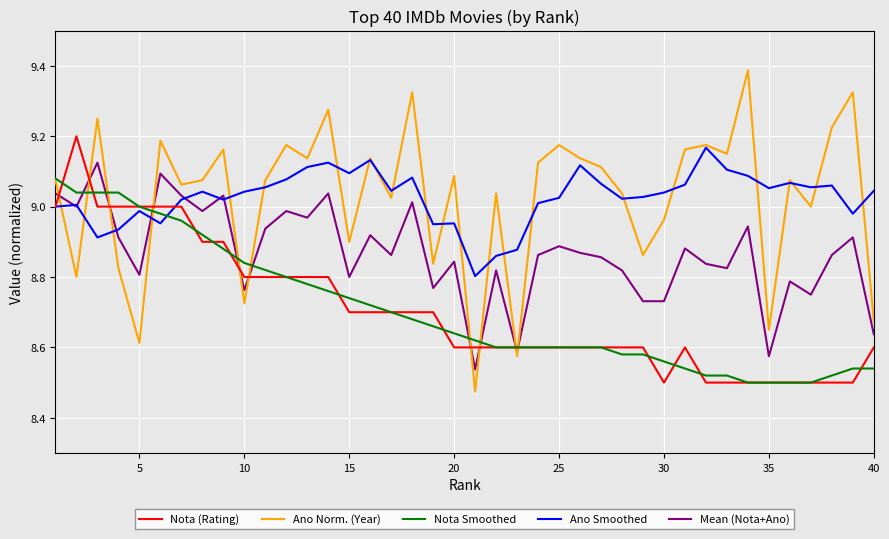

True or false: Nota Smoothed and Ano Smoothed cross at least once.

True